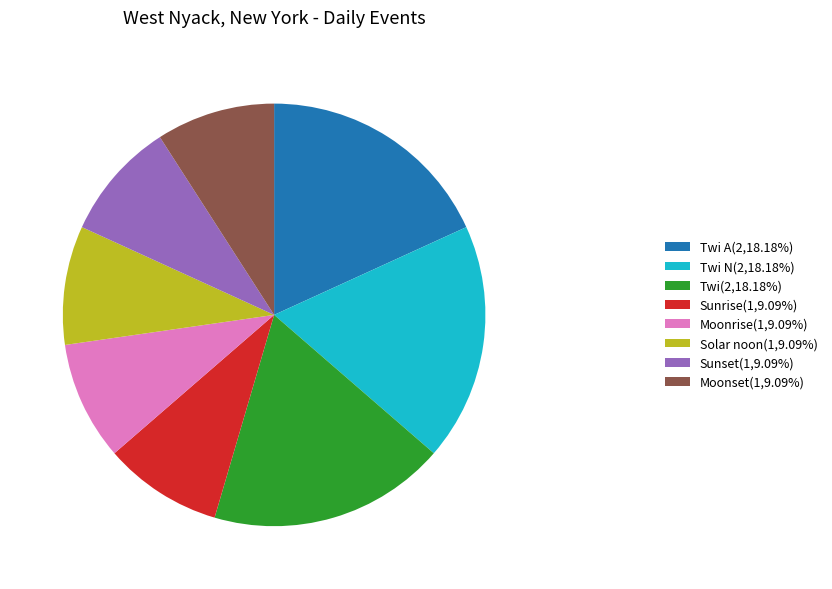

Is the sum of Twi N(2,18.18%) and Sunset(1,9.09%) greater than half?

No